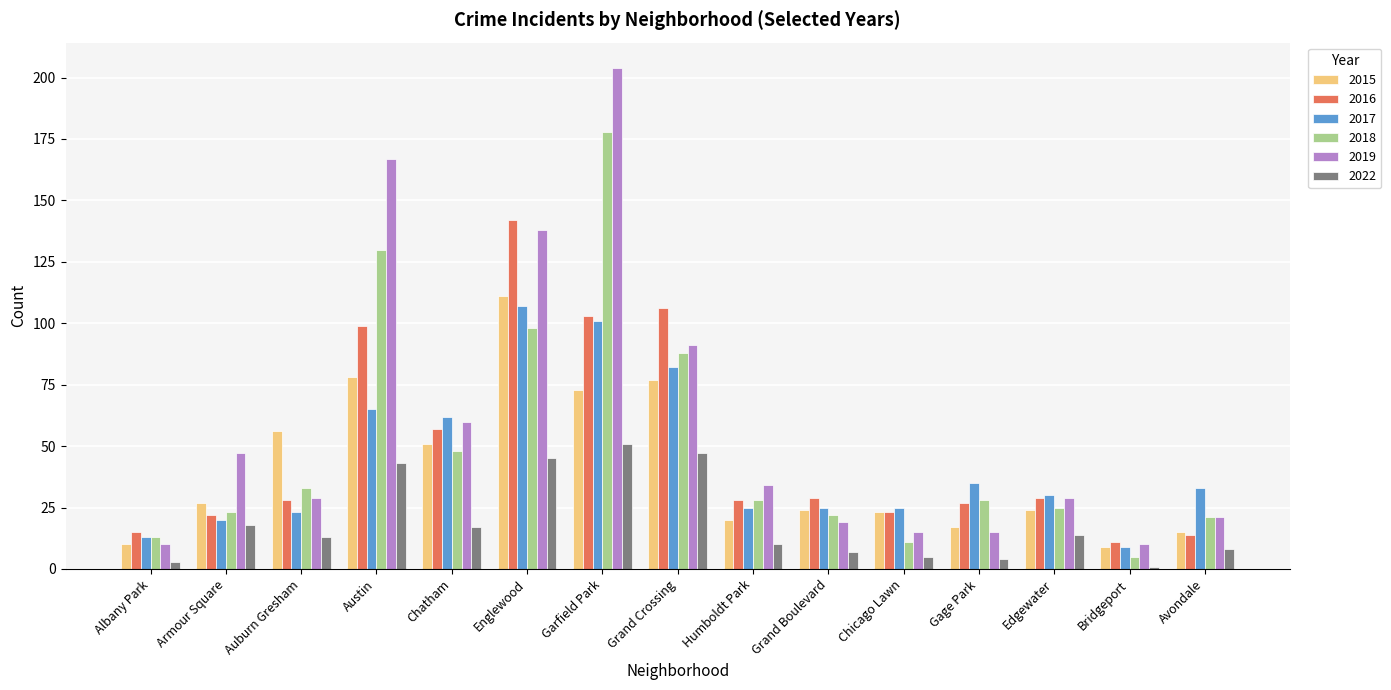

What is the smallest value displayed?

1